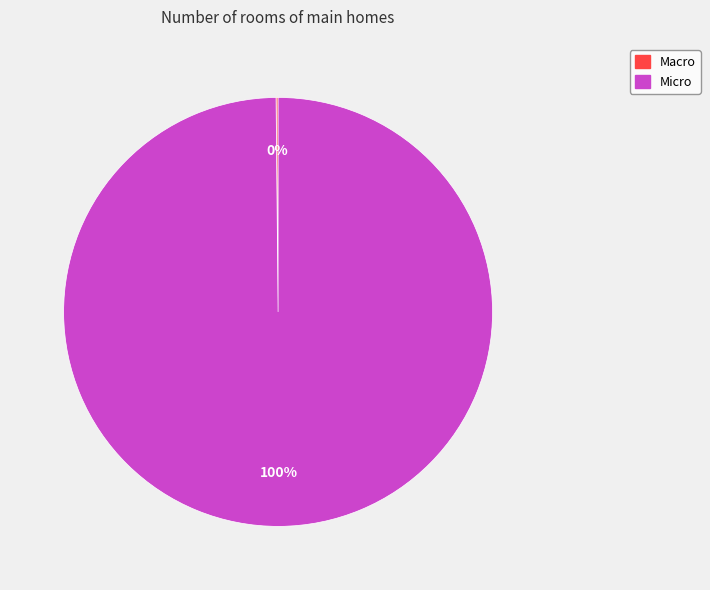

To the nearest percent, what is the average slice percentage?

50%